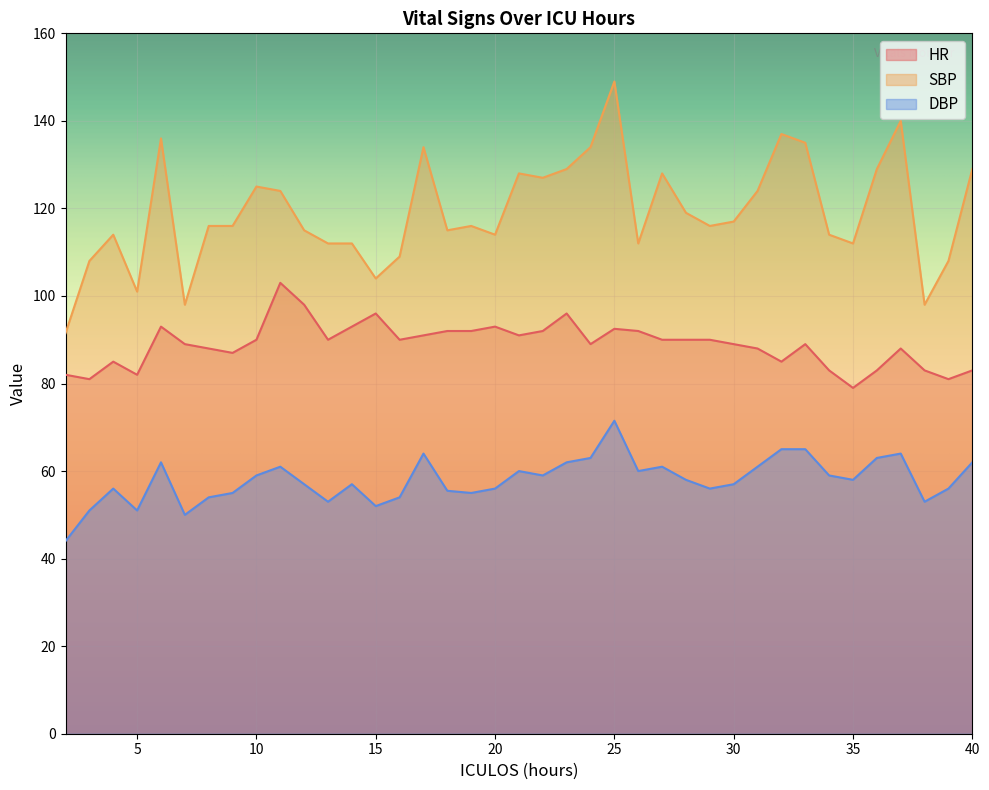

At which category is the sum across all series the highest?

25